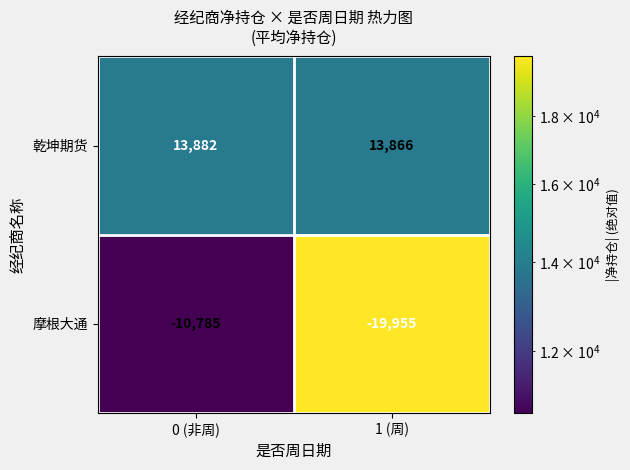

What is the sum of the 摩根大通 values at 1 (周) and 0 (非周)?

-30740